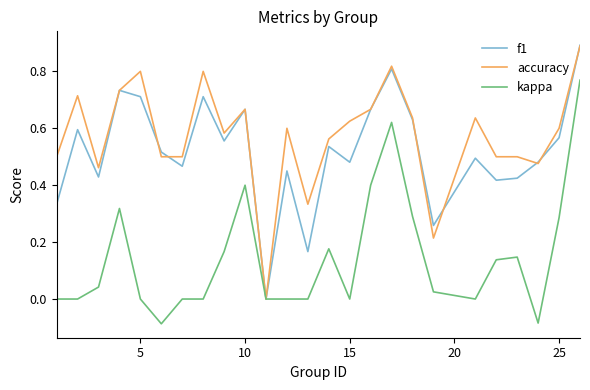

Which series has the largest total across all categories?

accuracy